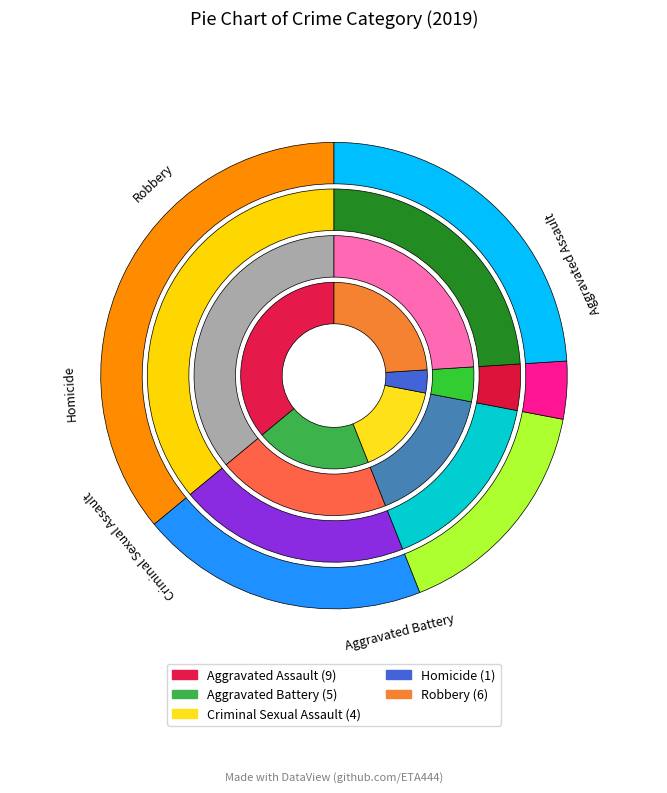

To the nearest percent, what is the combined percentage of Robbery and Aggravated Battery?

44%